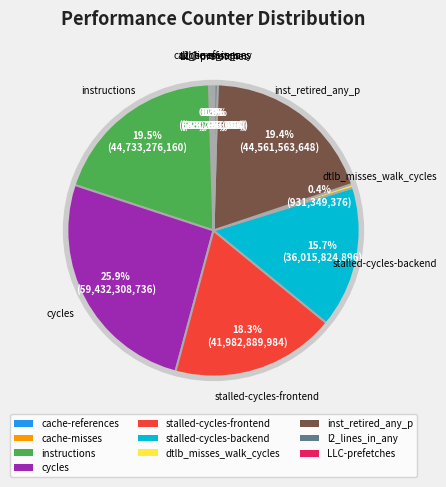

Which has a higher value, l2_lines_in_any or instructions?

instructions